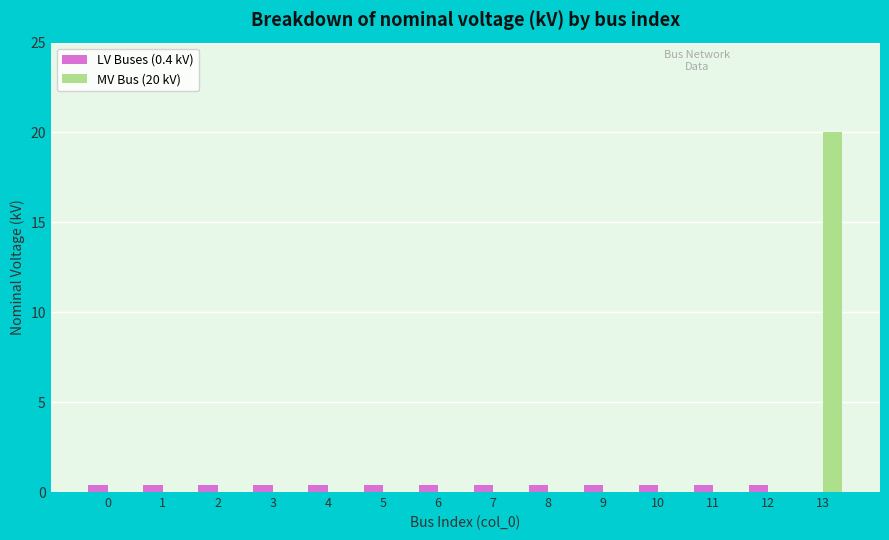

At which category is the sum across all series the highest?

13